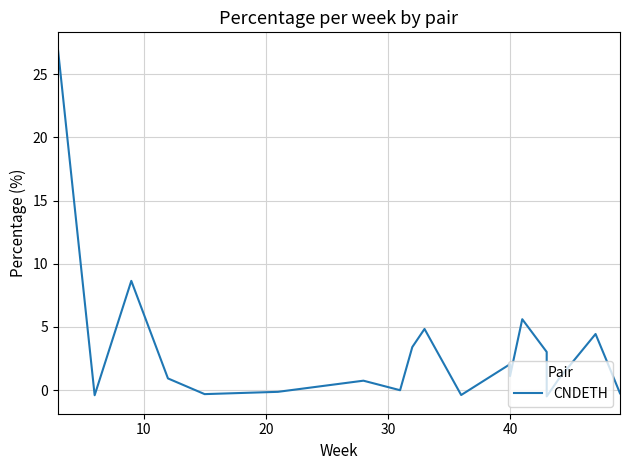

True or false: there are more than 2 points higher than both neighbors.

True